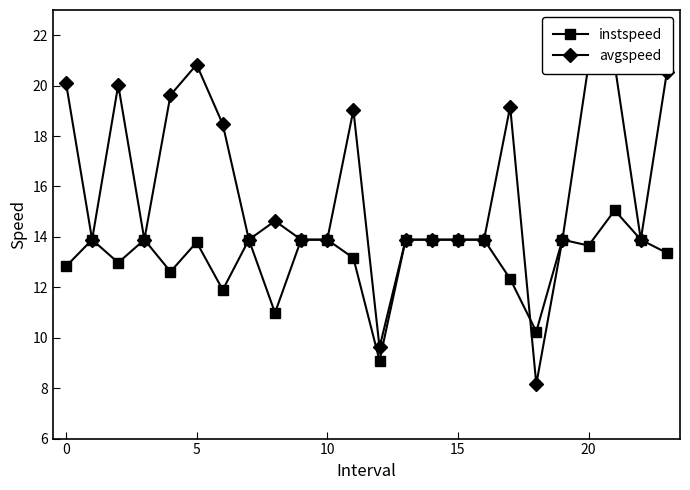

What is the value of the instspeed point at the 6th from the left?

13.8